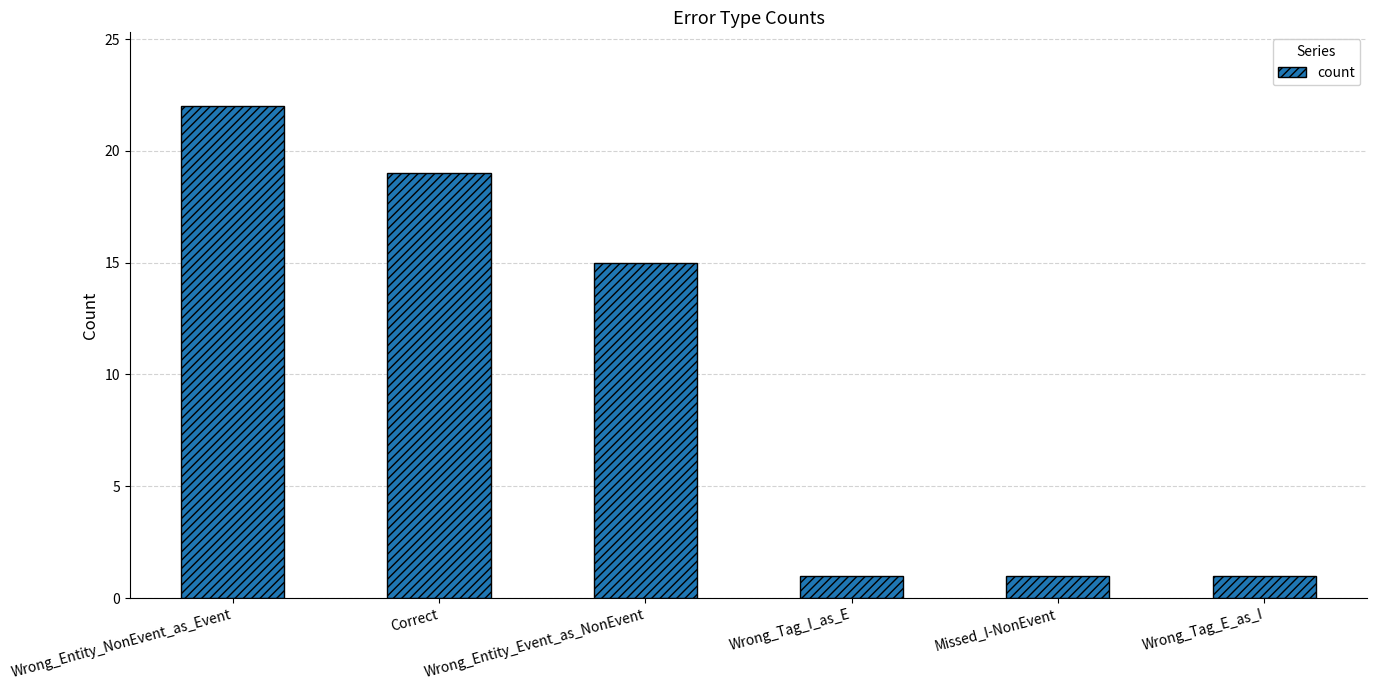

How many values are between 1 and 19?

5